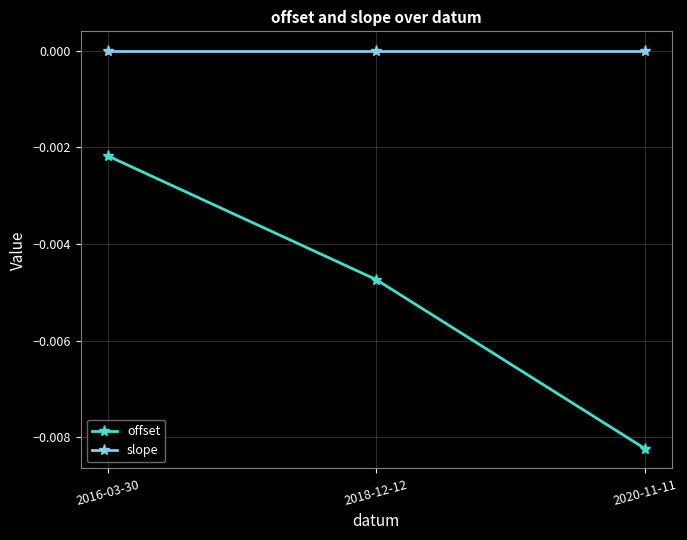

Between 2018-12-12 and 2020-11-11, which series saw the biggest shift?

offset